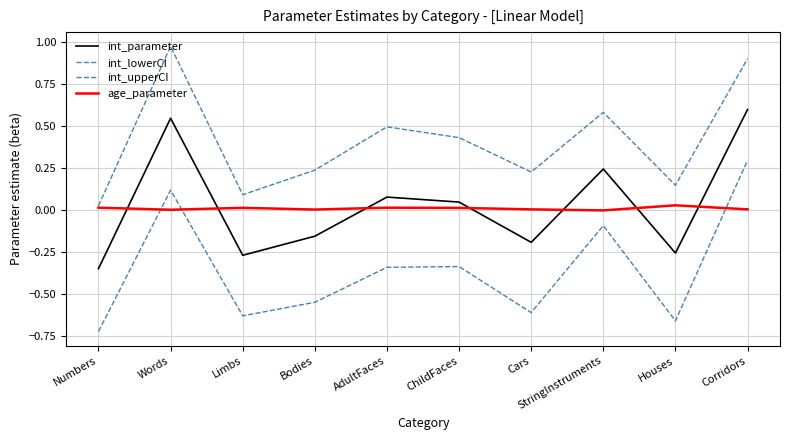

True or false: int_upperCI and int_parameter cross at least once.

False